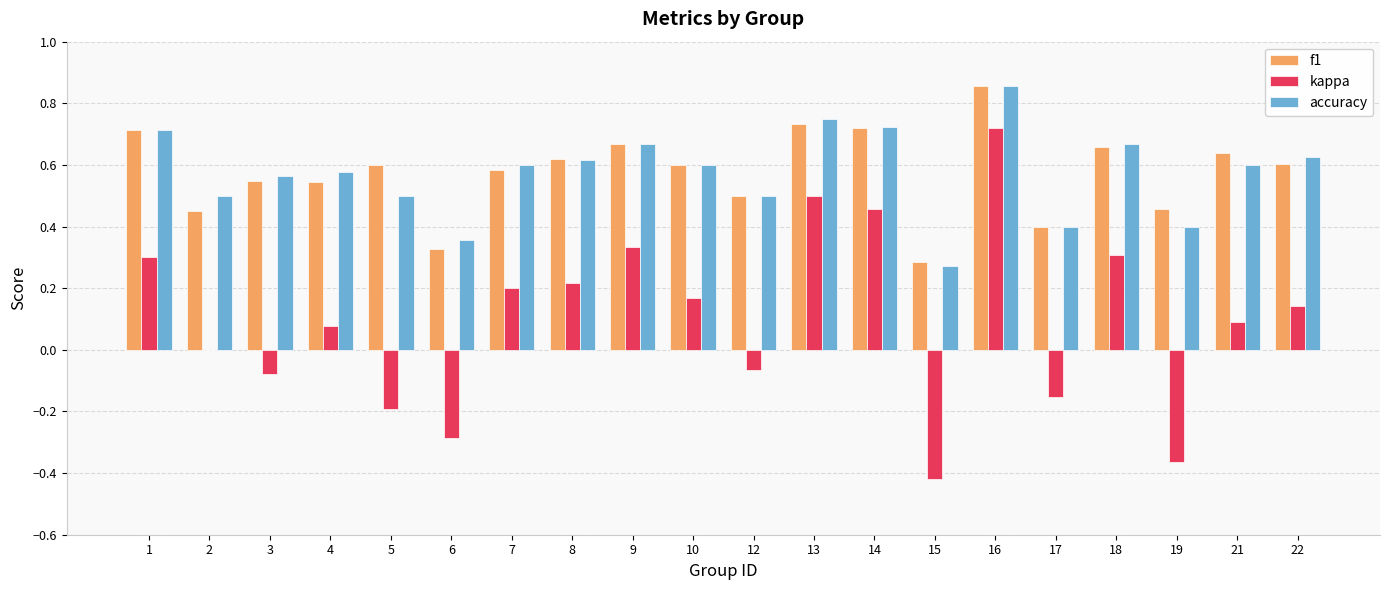

Which label corresponds to the largest value in the chart?

16